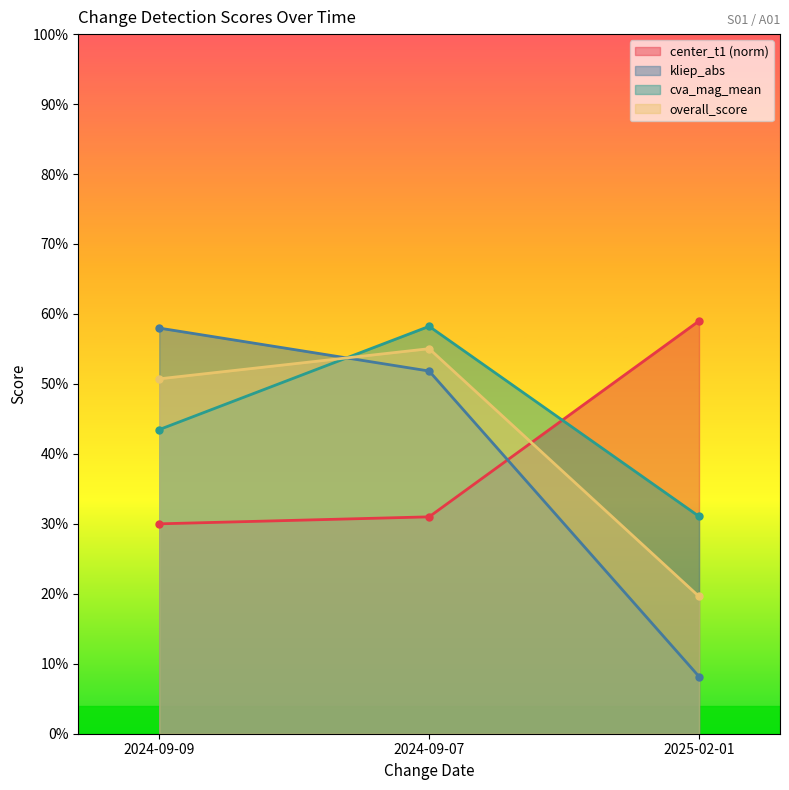

At which label is overall_score closest to 0?

2025-02-01